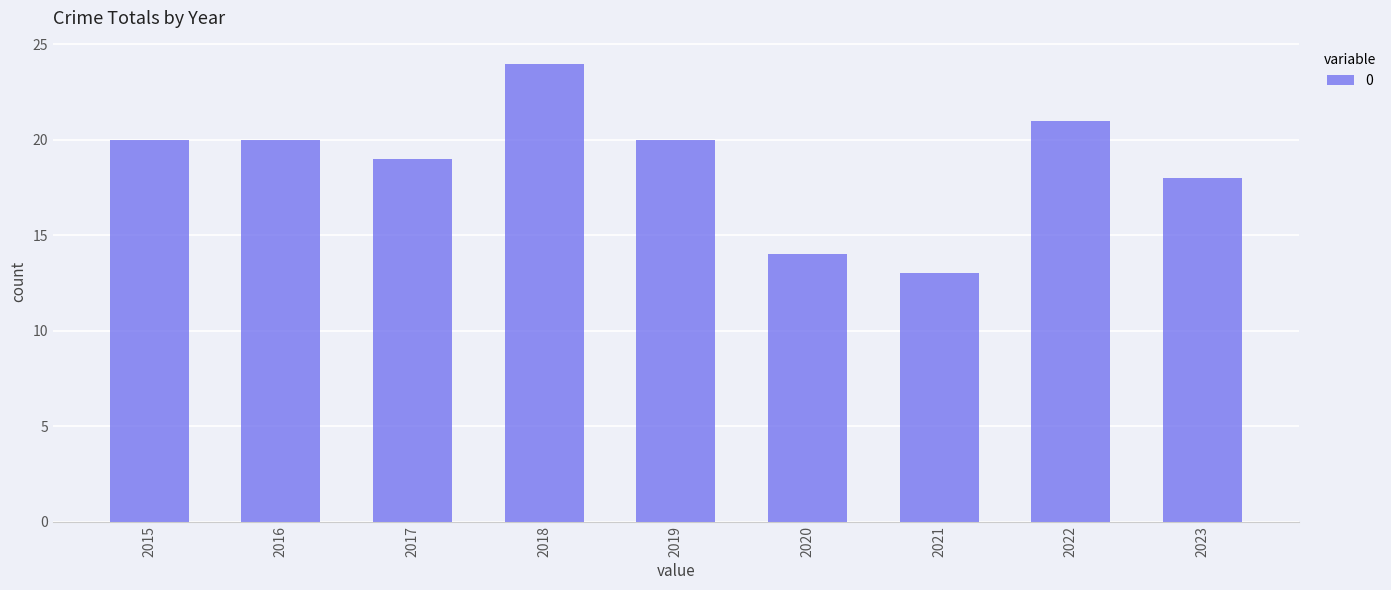

Reading right to left, extract all data points from this chart.

2023=18	2022=21	2021=13	2020=14	2019=20	2018=24	2017=19	2016=20	2015=20